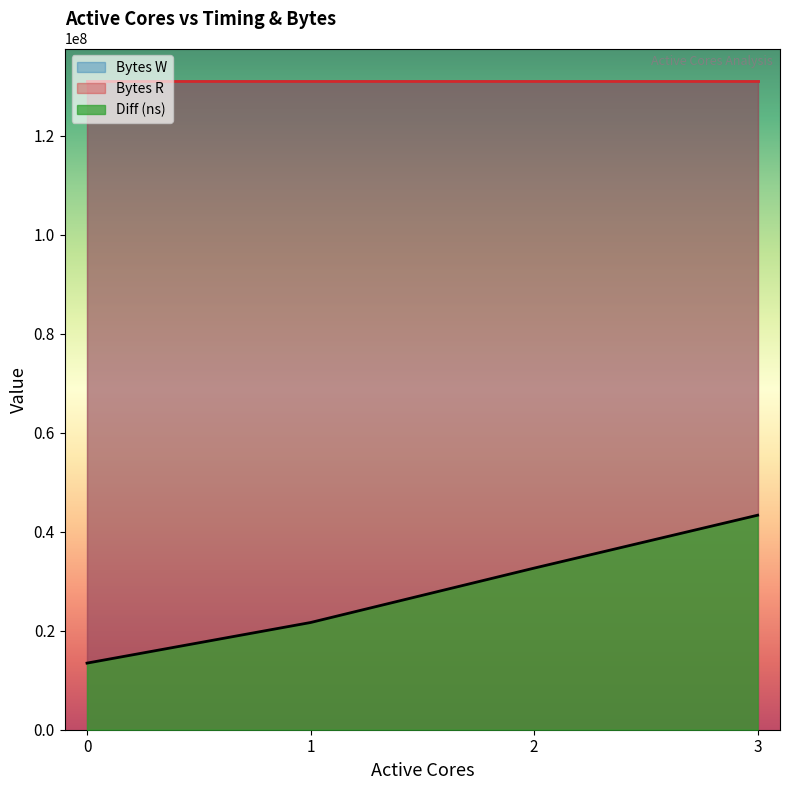

List the series in order of their peak value, highest first.

Bytes R, Bytes W, Diff (ns)